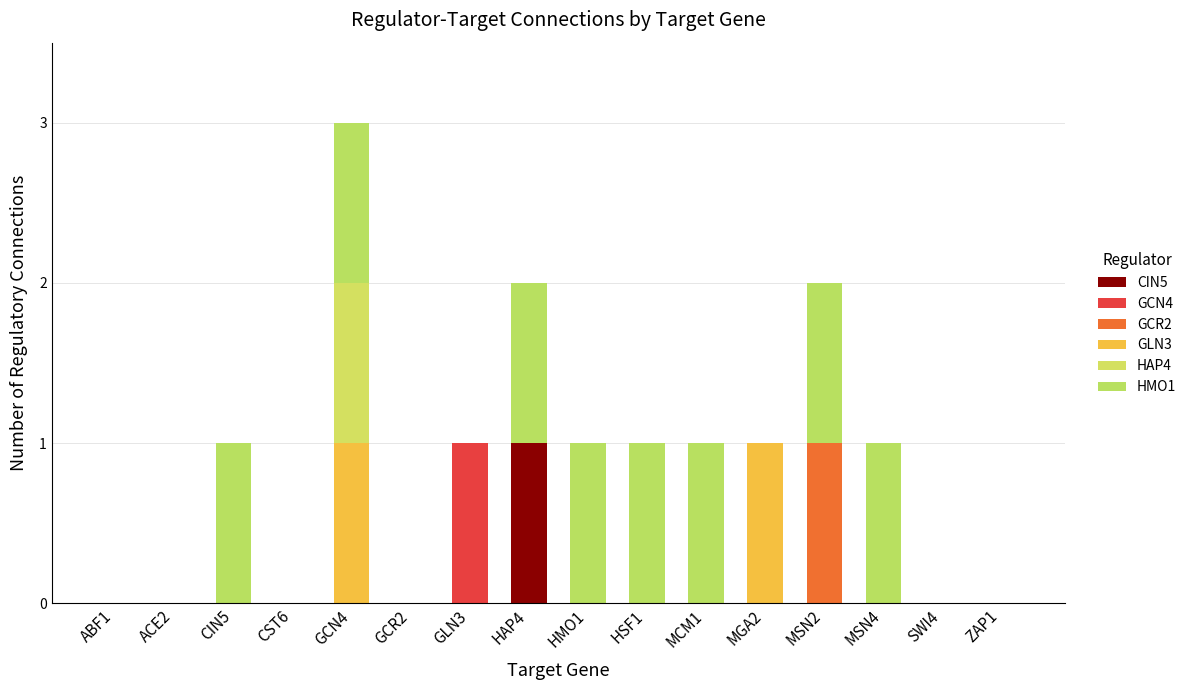

What position from the right is HAP4?

9